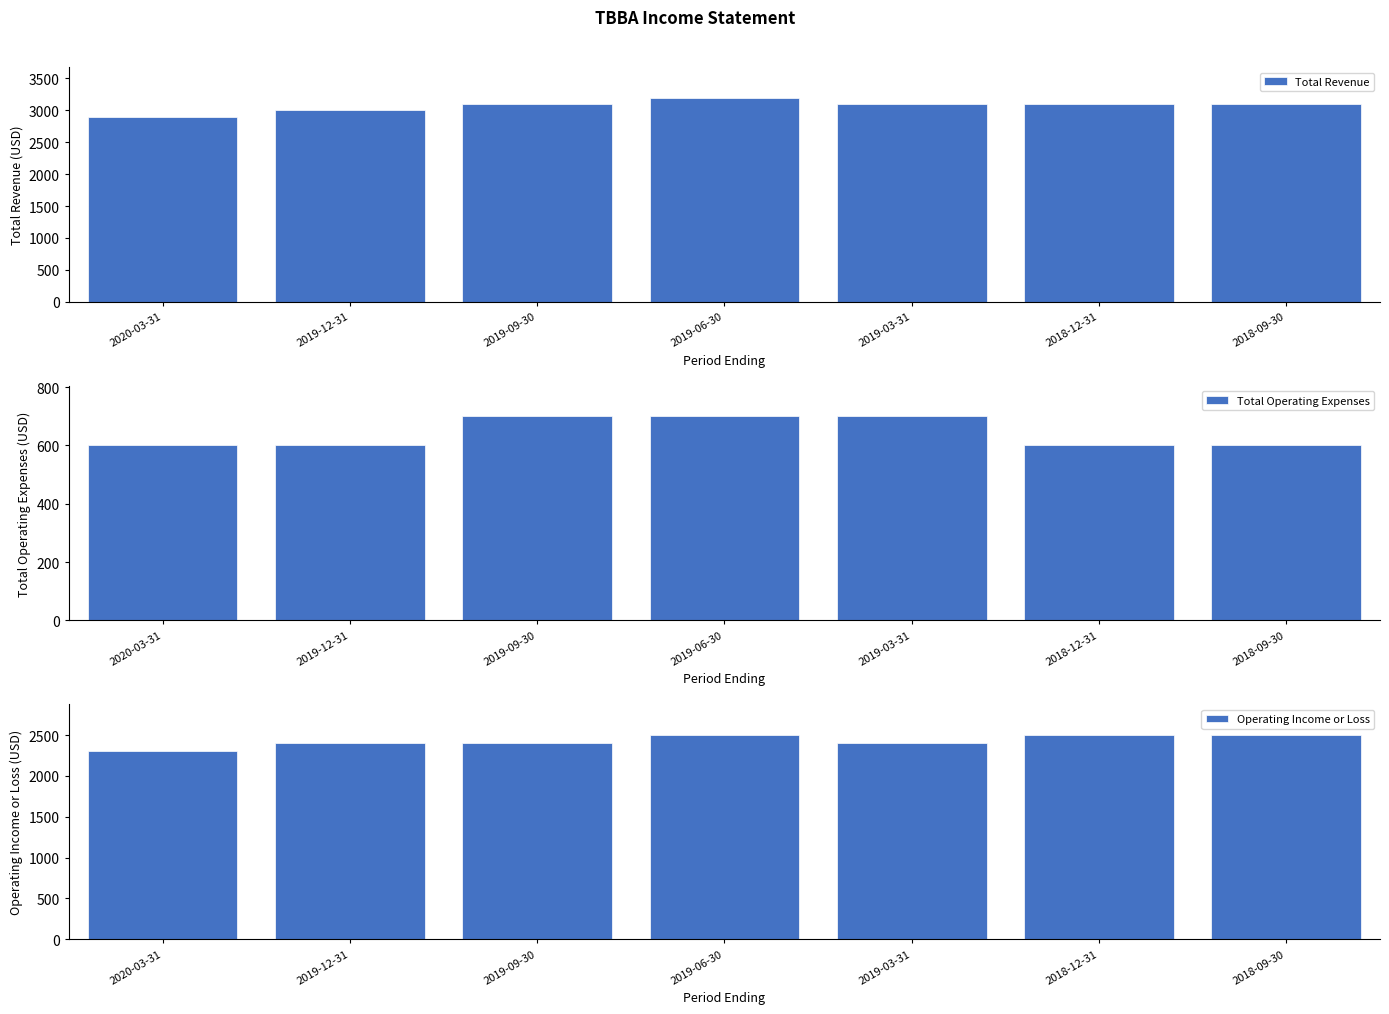

What position from the right is 2019-06-30?

4